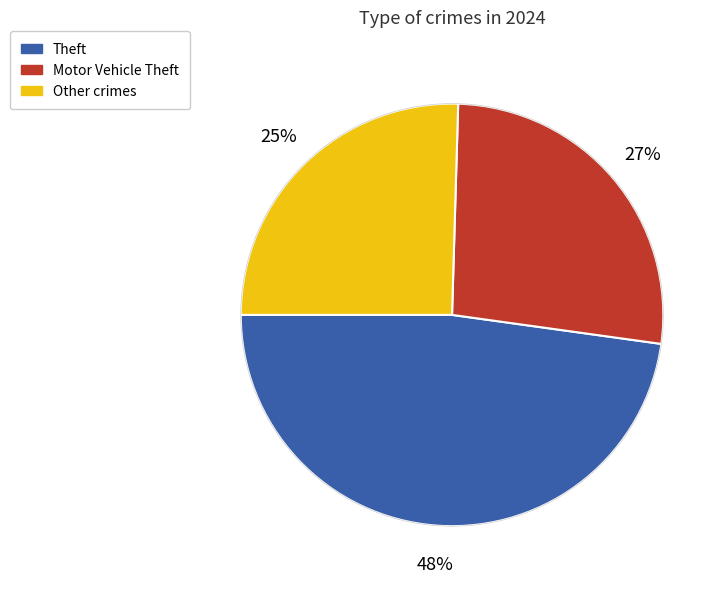

To the nearest percent, what is the average slice percentage?

33%